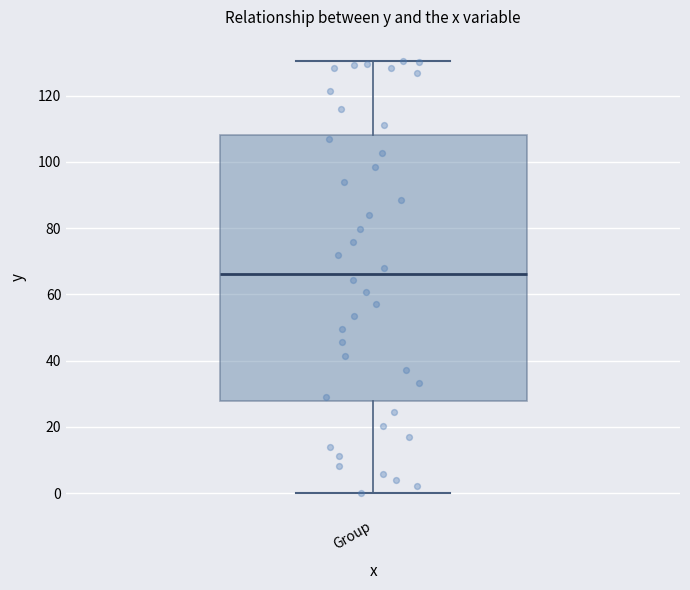

Where does the lower whisker of the box for Group end on the y-axis? The values are not printed on the chart, so give them approximately, as read against the axis.

0